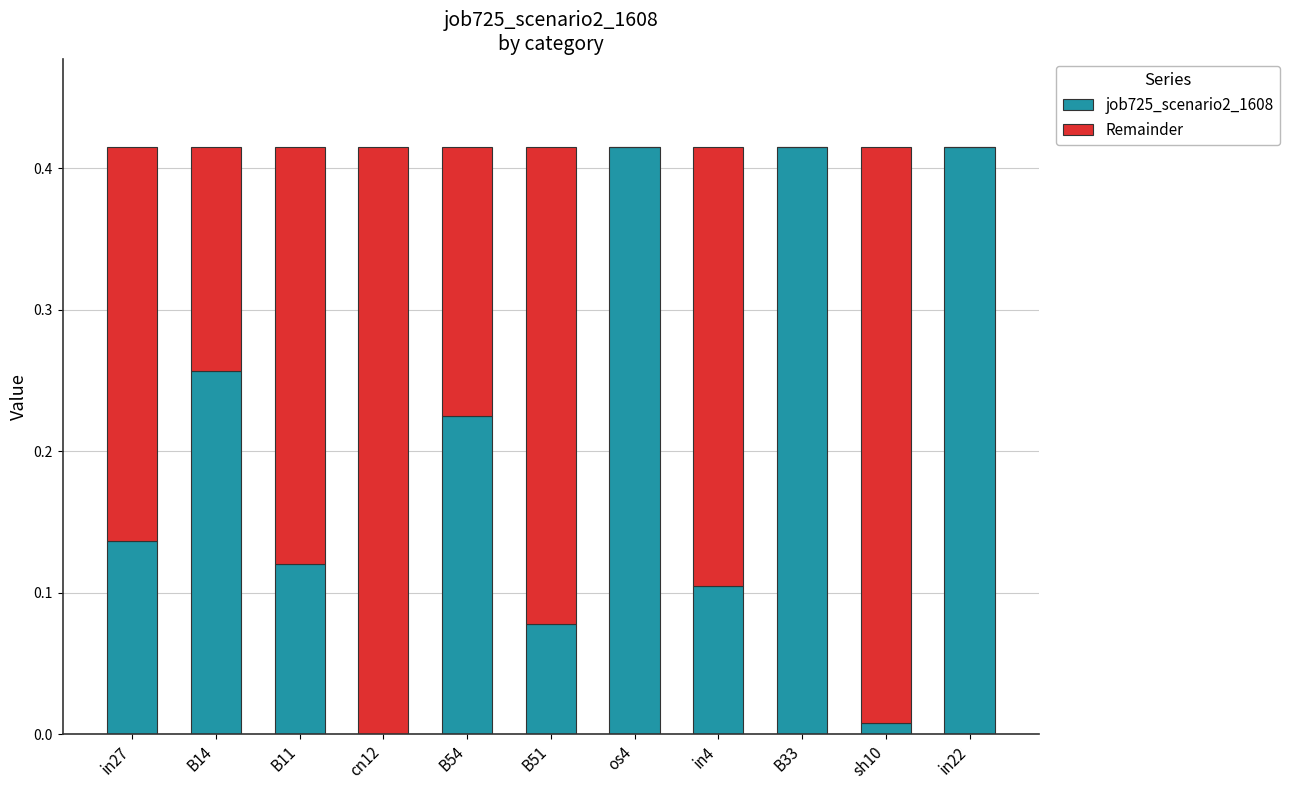

What is the sum of all job725_scenario2_1608 values?

2.2